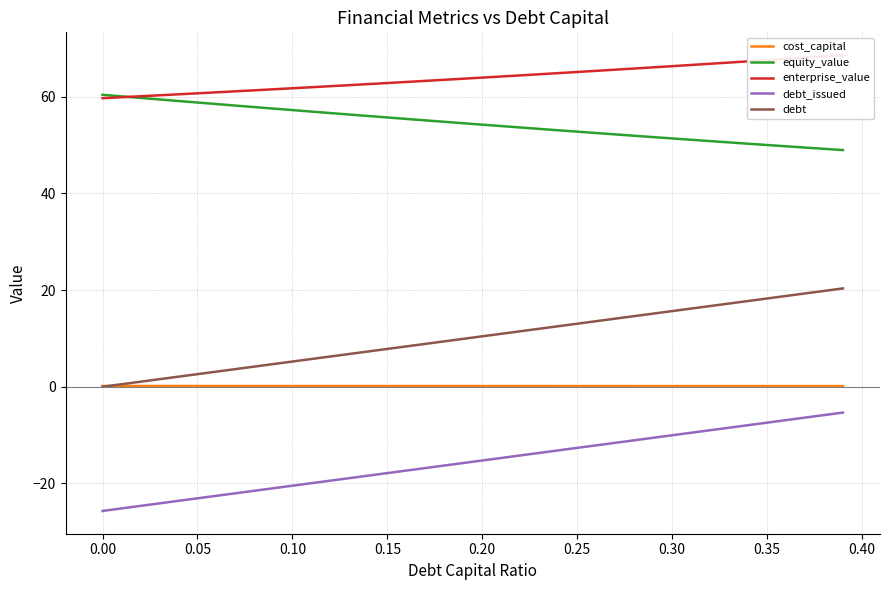

What is the difference between the maximum and minimum values in the debt_issued series?

20.4